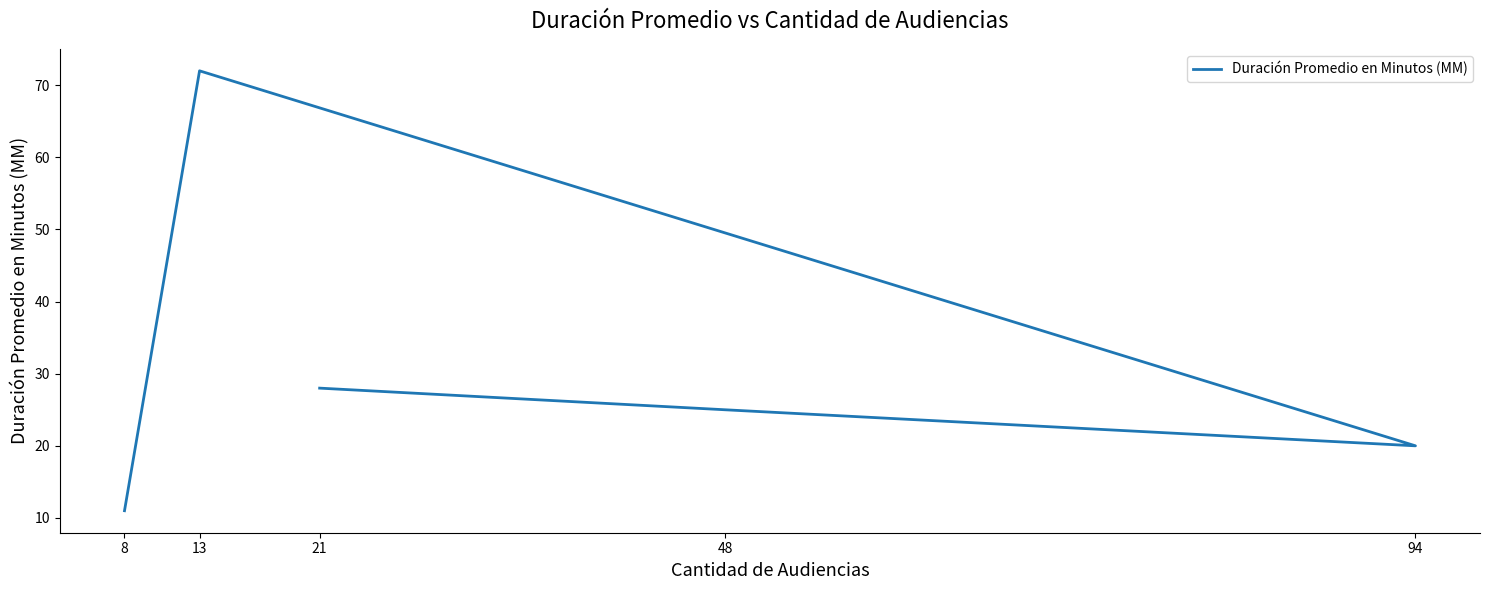

Which category has the highest value across all series?

13